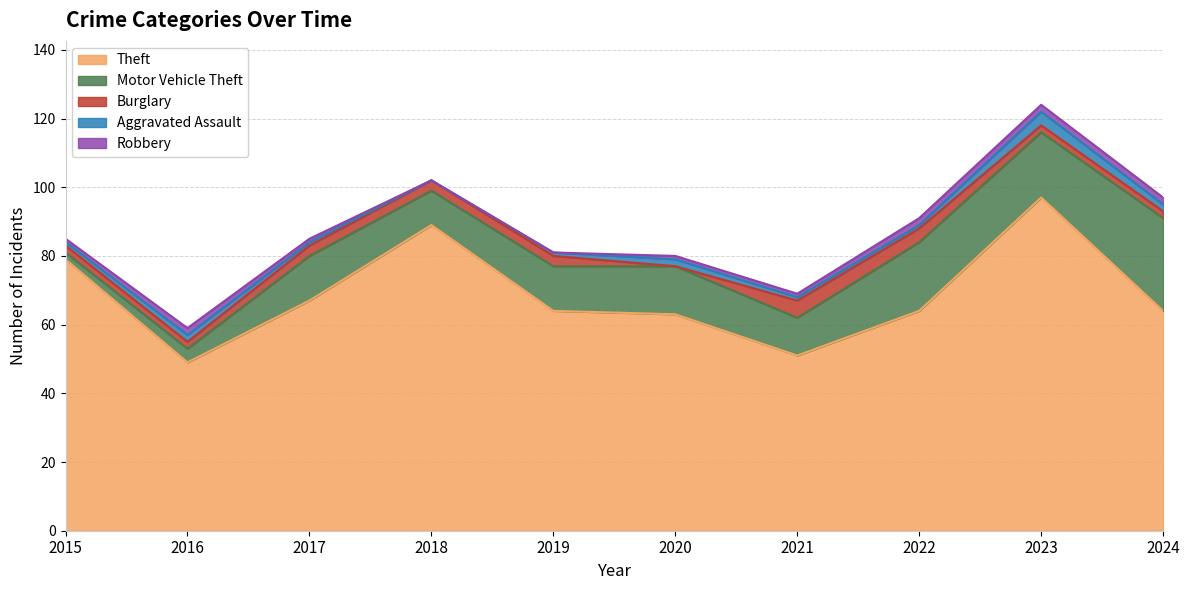

At how many categories does at least one series exceed 65?

4